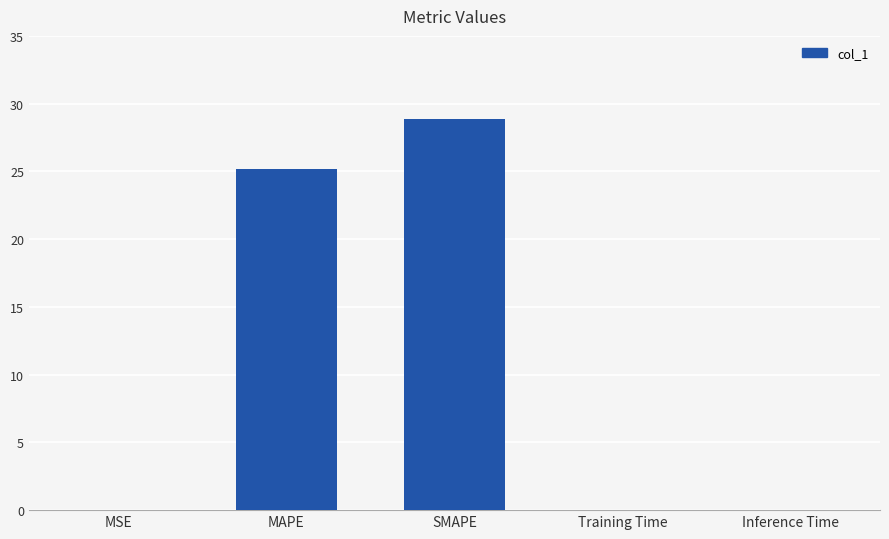

Is it true that the value at Training Time is 0.0?

True